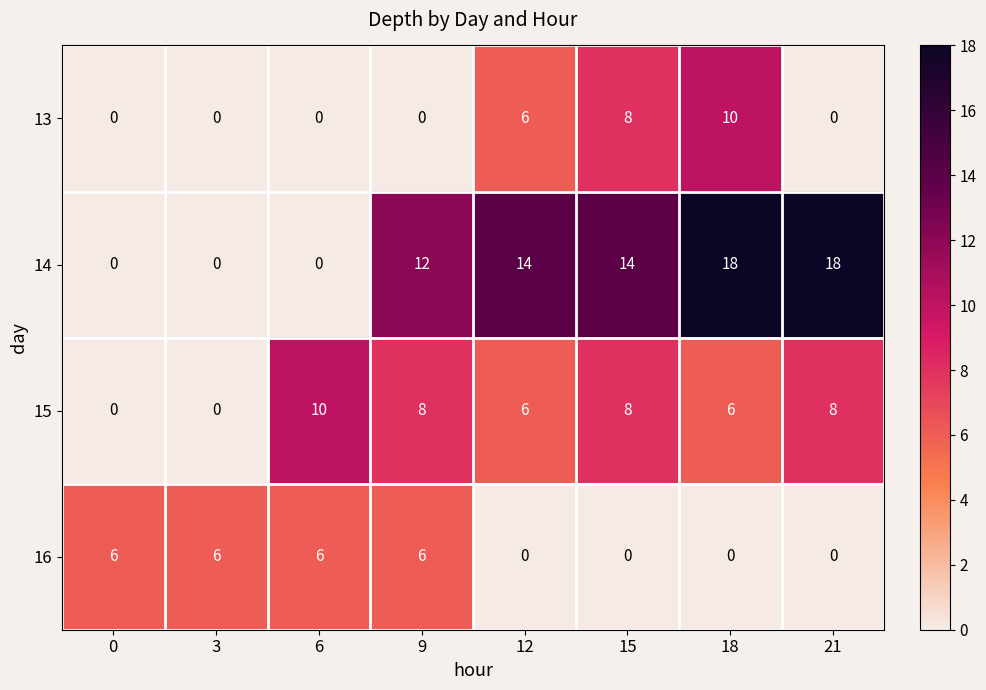

Is the value of 15 at 18 greater than the value of 16 at 18?

Yes